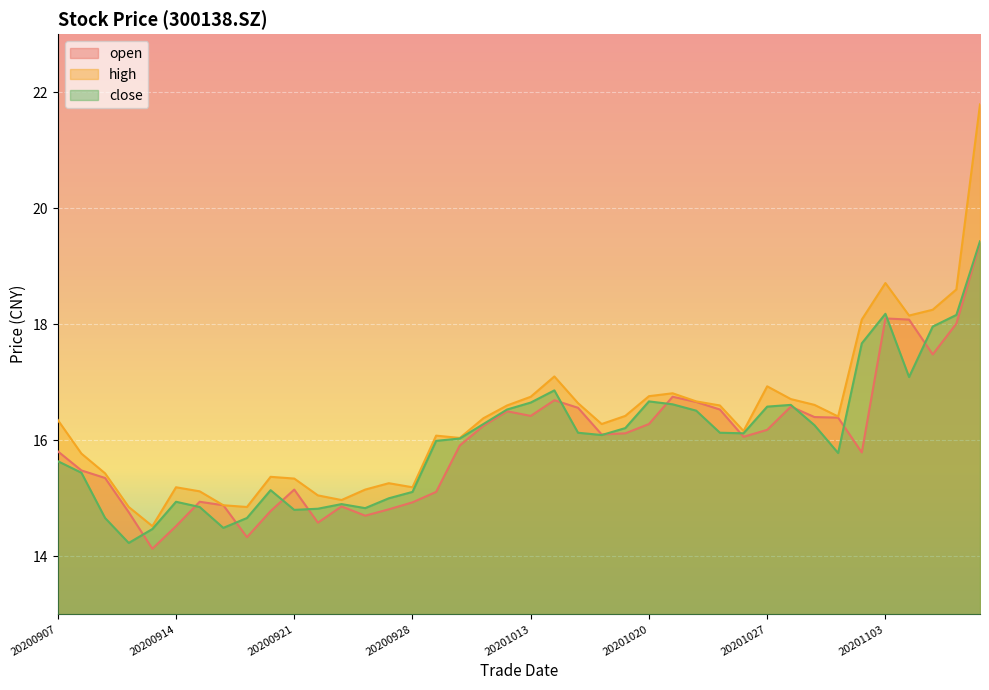

Which series has the widest spread of values?

high